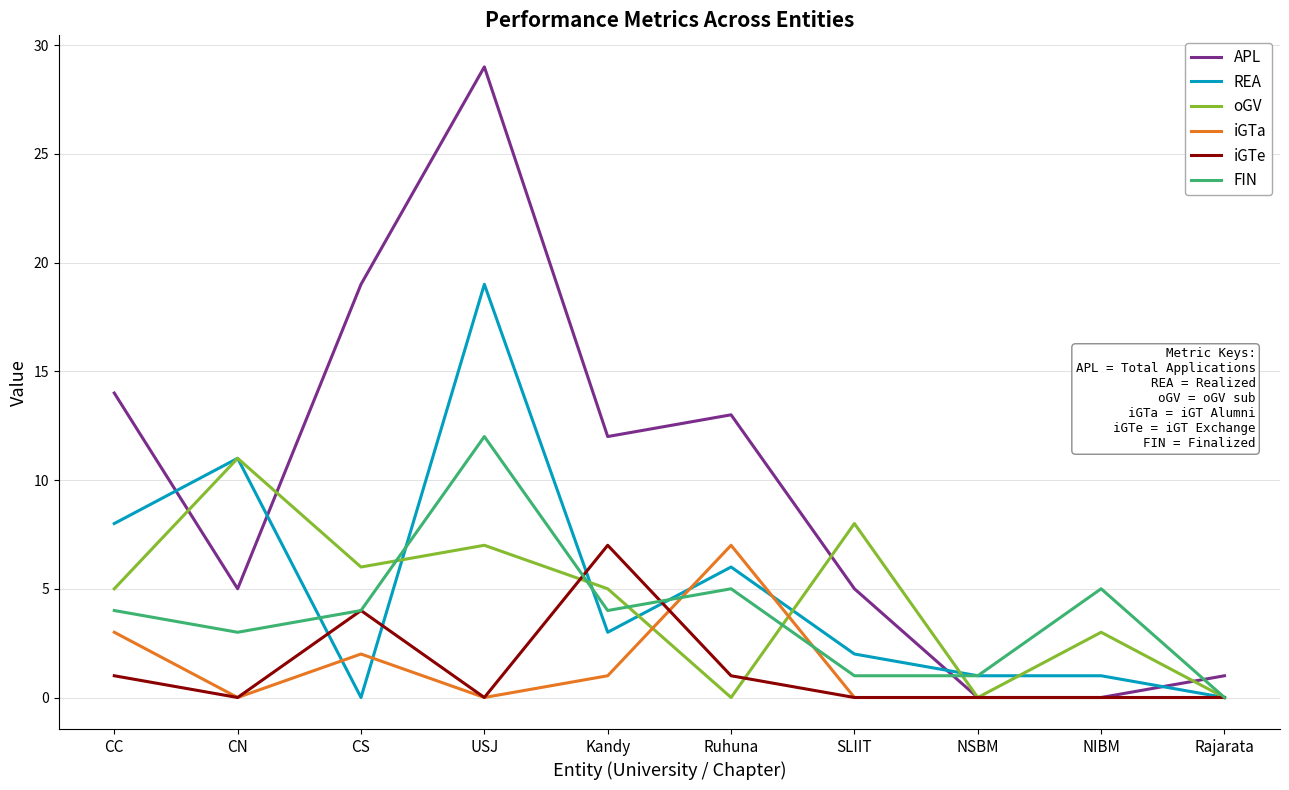

The iGTa series shows 10 at Ruhuna. True or false?

False